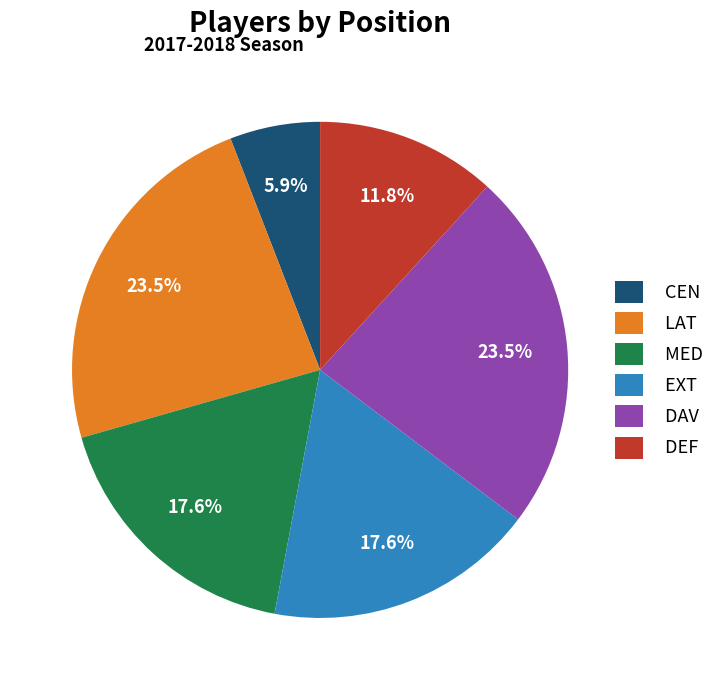

To the nearest percent, what is the combined percentage of CEN and LAT?

29%